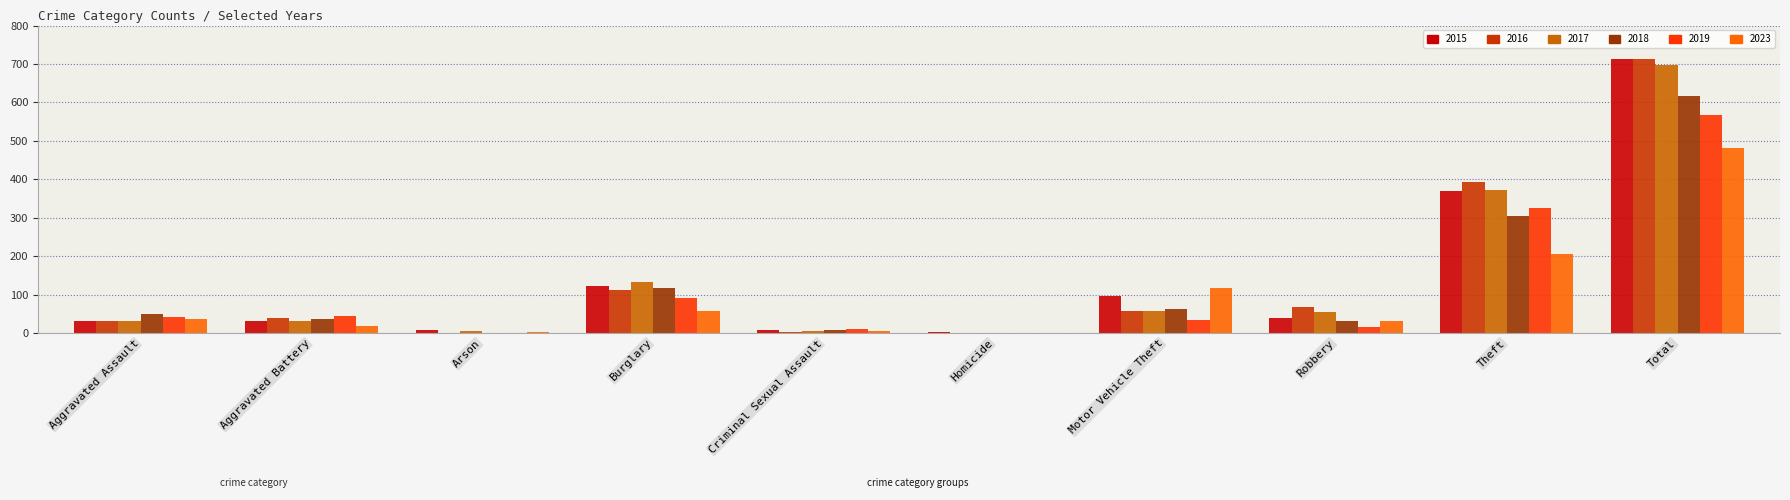

What is the sum of all 2017 values?

1394